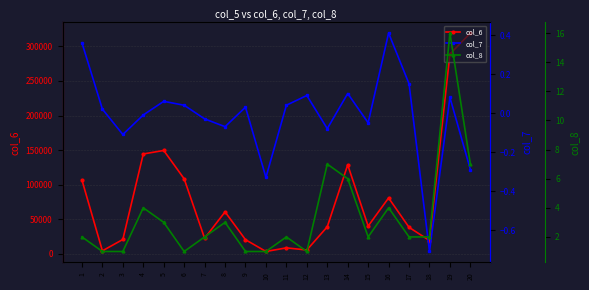

The col_8 series shows 0.7 at 9. True or false?

False